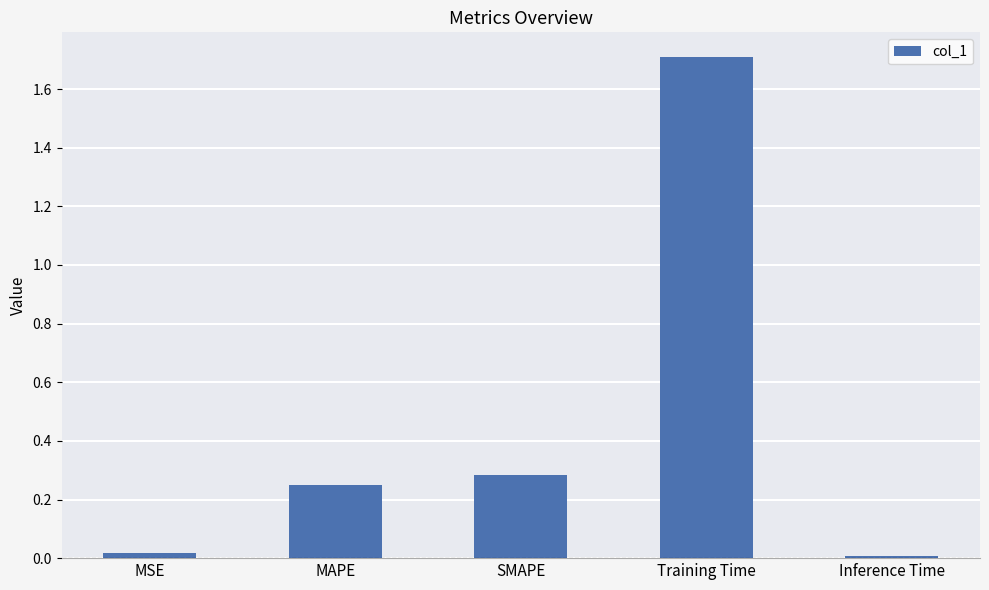

What is the label of the 3rd bar from the left?

SMAPE